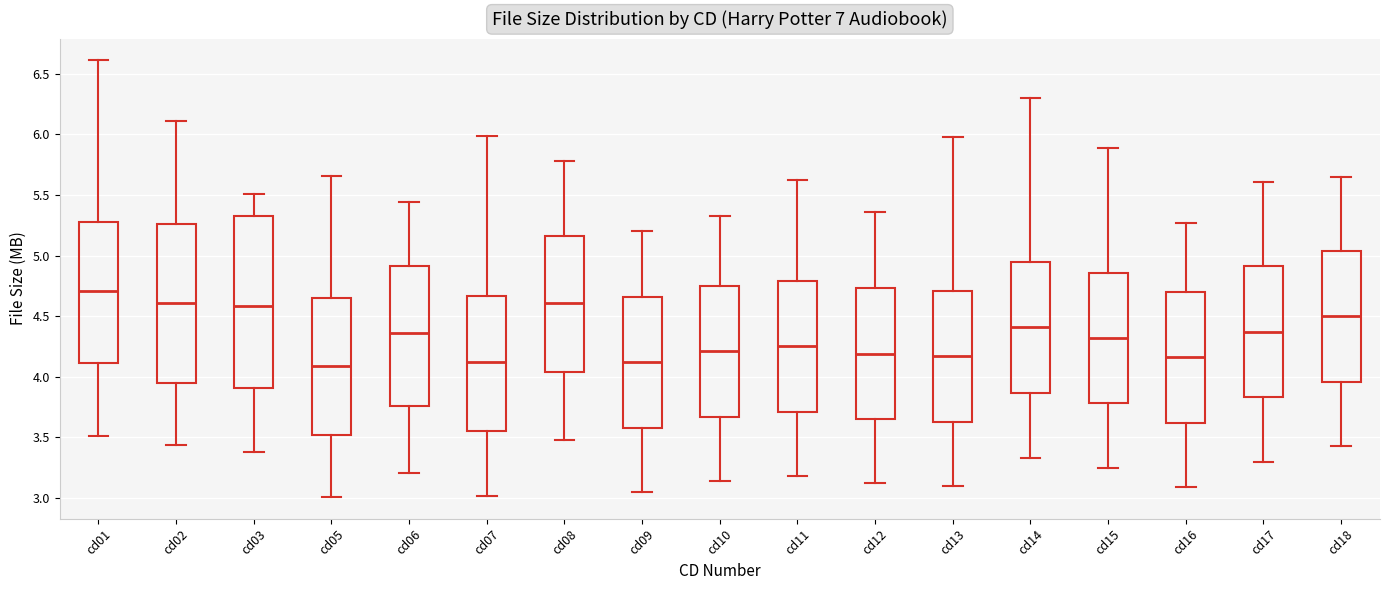

Reading left to right, transcribe this box plot: for each box, give where its median line is, the range the box spans, and where its two whiskers end, as read against the y-axis. The values are not printed on the chart, so give them approximately, as read against the axis.

cd01: median 4.70, box 4.10 to 5.30, whiskers 3.50 to 6.60
cd02: median 4.60, box 3.95 to 5.25, whiskers 3.45 to 6.10
cd03: median 4.60, box 3.90 to 5.35, whiskers 3.40 to 5.50
cd05: median 4.10, box 3.50 to 4.65, whiskers 3.00 to 5.65
cd06: median 4.35, box 3.75 to 4.90, whiskers 3.20 to 5.45
cd07: median 4.10, box 3.55 to 4.65, whiskers 3.00 to 6.00
cd08: median 4.60, box 4.05 to 5.15, whiskers 3.50 to 5.80
cd09: median 4.10, box 3.60 to 4.65, whiskers 3.05 to 5.20
cd10: median 4.20, box 3.65 to 4.75, whiskers 3.15 to 5.35
cd11: median 4.25, box 3.70 to 4.80, whiskers 3.20 to 5.60
cd12: median 4.20, box 3.65 to 4.75, whiskers 3.10 to 5.35
cd13: median 4.15, box 3.65 to 4.70, whiskers 3.10 to 6.00
cd14: median 4.40, box 3.85 to 4.95, whiskers 3.35 to 6.30
cd15: median 4.30, box 3.80 to 4.85, whiskers 3.25 to 5.90
cd16: median 4.15, box 3.60 to 4.70, whiskers 3.10 to 5.25
cd17: median 4.35, box 3.85 to 4.90, whiskers 3.30 to 5.60
cd18: median 4.50, box 3.95 to 5.05, whiskers 3.45 to 5.65